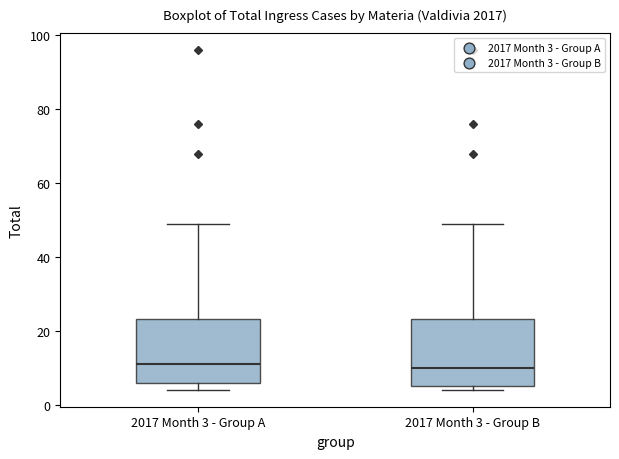

Reading left to right, read every box against the y-axis: the position of its median line, the range the box covers, and the ends of its whiskers. The values are not printed on the chart, so give them approximately, as read against the axis.

2017 Month 3 - Group A: median 12, box 6 to 24, whiskers 4 to 50
2017 Month 3 - Group B: median 10, box 6 to 24, whiskers 4 to 50